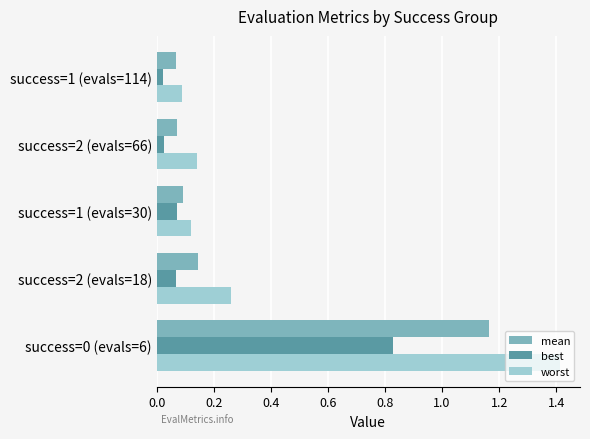

At how many categories does at least one series exceed 0?

5